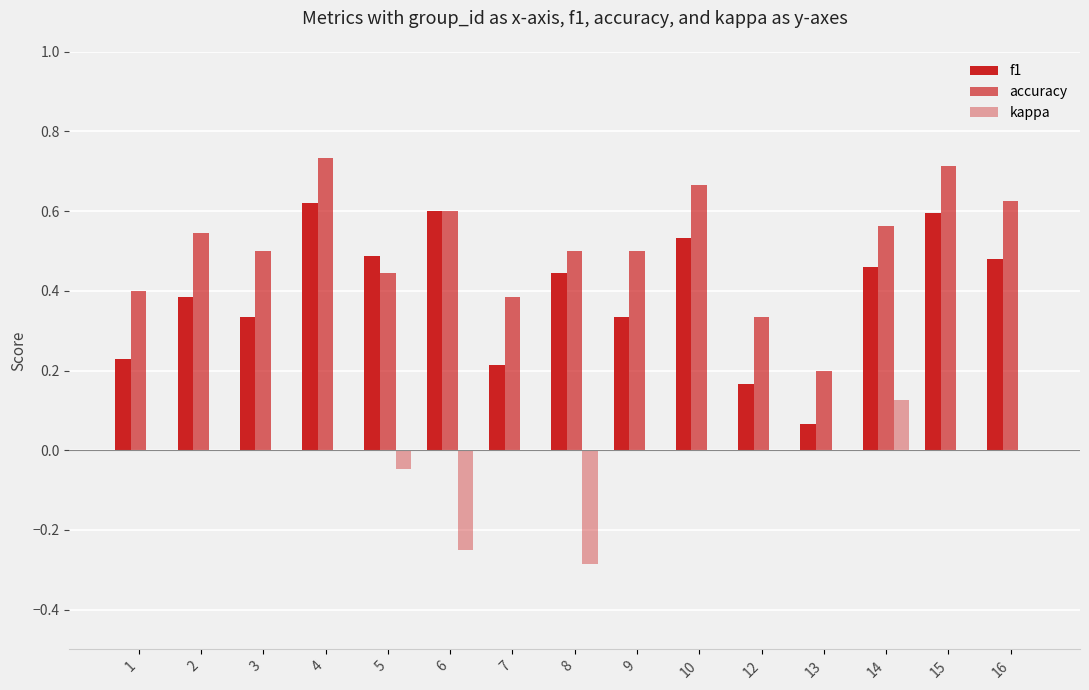

List the series in order of their overall mean, highest first.

accuracy, f1, kappa